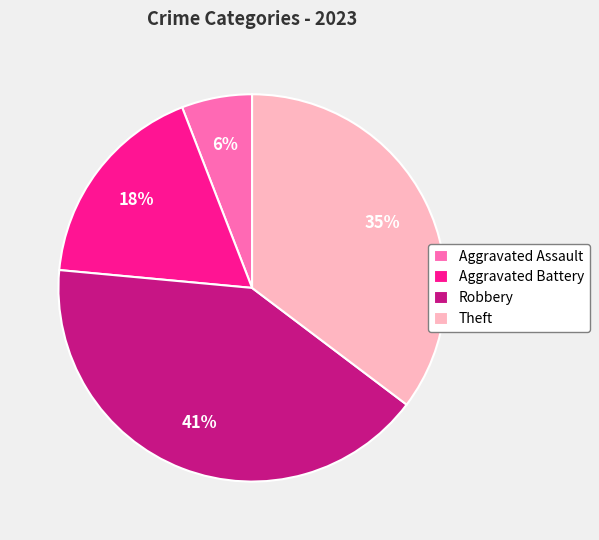

Is Robbery the majority of the pie?

No